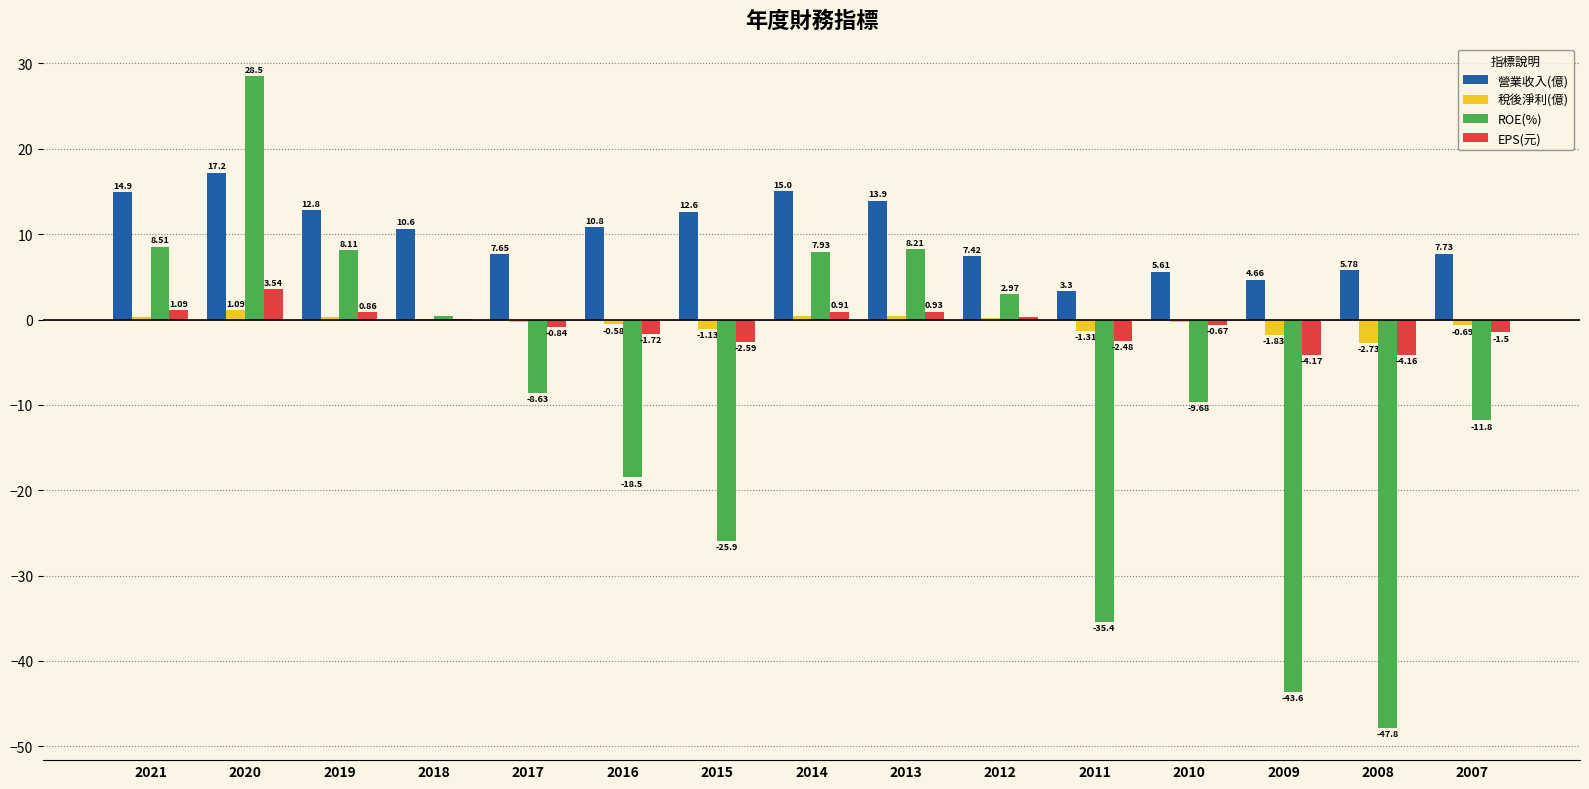

Is it true that ROE(%) equals 8.1 at 2019?

True